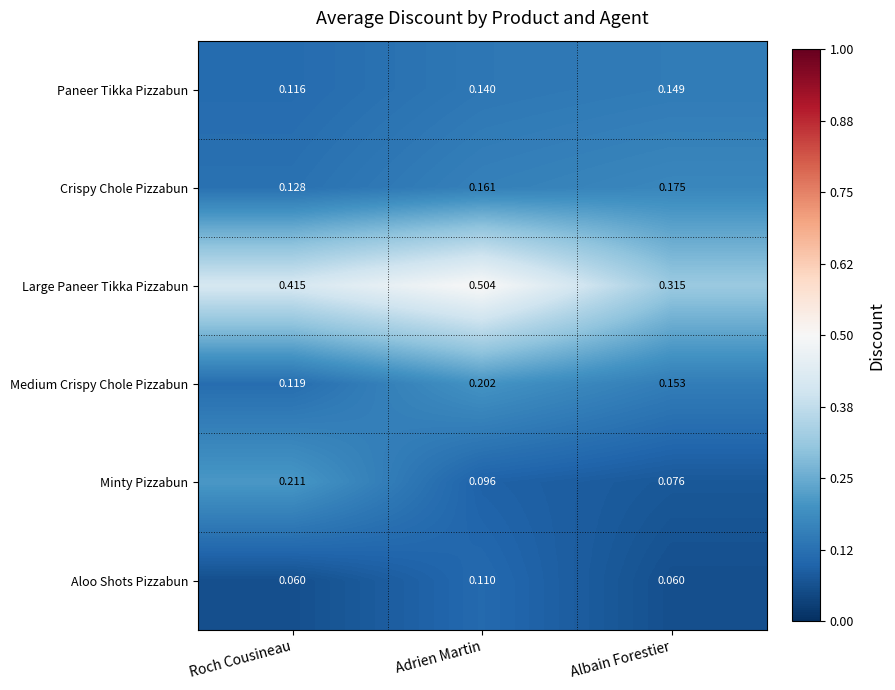

How many data points does each series have?

3